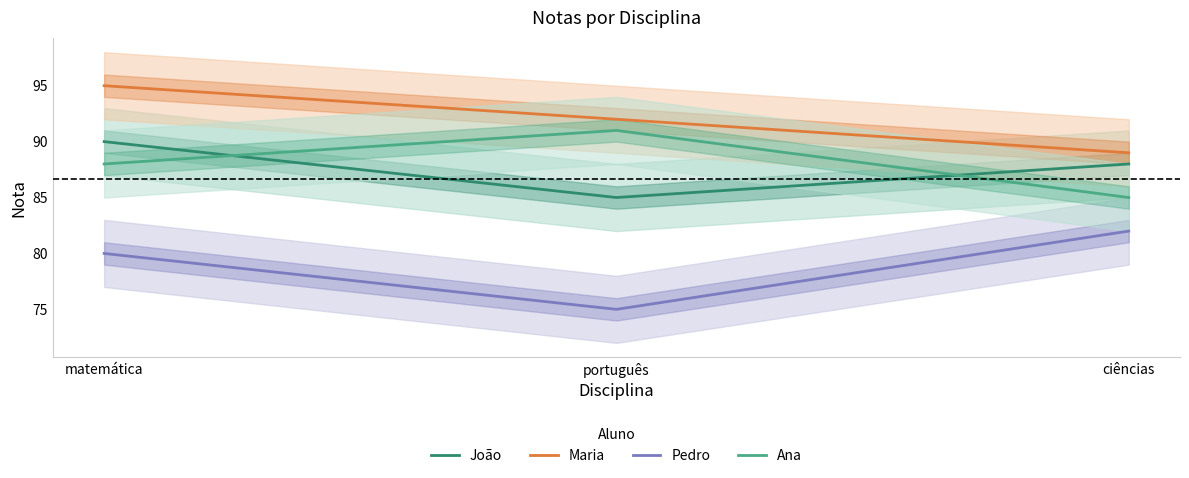

Count the Ana values in the range 85 to 91.

3